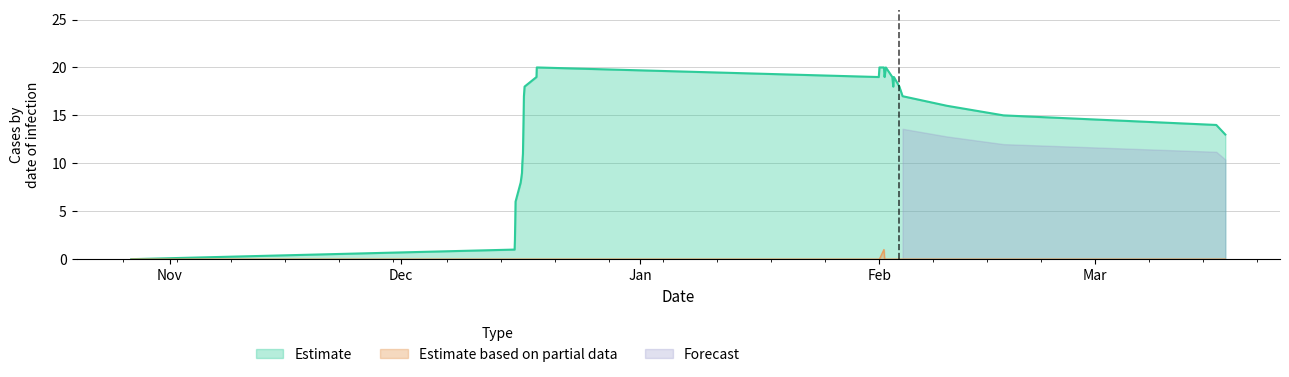

What is the maximum value for Estimate?

20